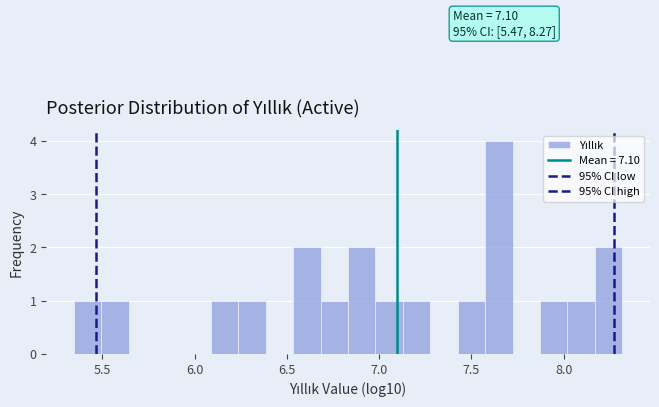

Read against the x-axis, roughly where is the centre of the tallest bar?

7.65